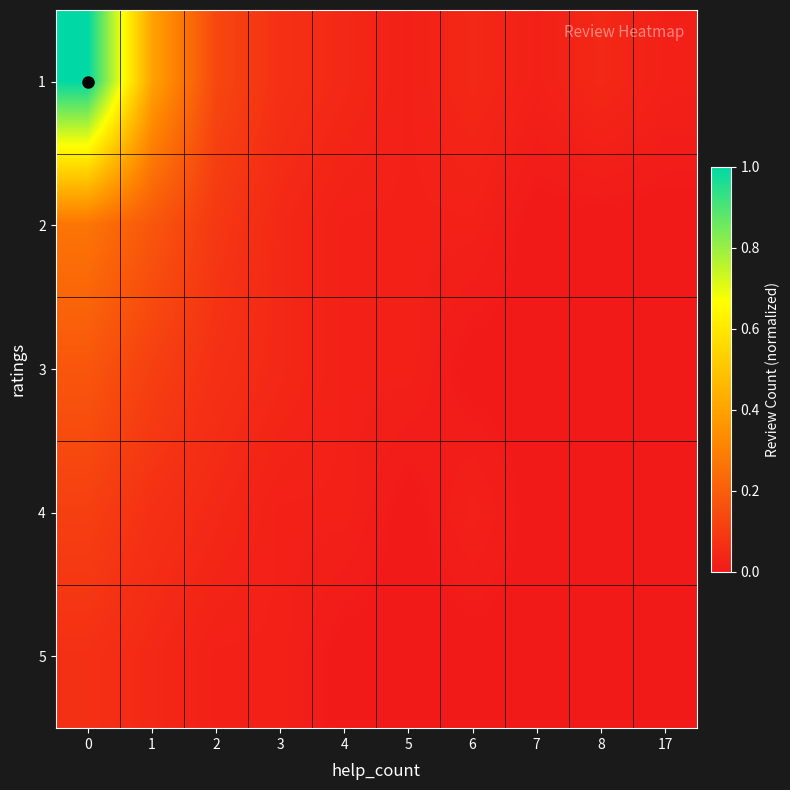

Reading left to right, extract all data points from this chart.

1: 0=1.0	1=0.4	2=0.1	3=0.1	4=0.0	5=0.0	6=0.0	7=0.0	8=0.0	17=0.0
2: 0=0.3	1=0.2	2=0.1	3=0.0	4=0.0	5=0.0	6=0.0	7=0.0	8=0.0	17=0.0
3: 0=0.2	1=0.1	2=0.1	3=0.0	4=0.0	5=0.0	6=0.0	7=0.0	8=0.0	17=0.0
4: 0=0.1	1=0.1	2=0.0	3=0.0	4=0.0	5=0.0	6=0.0	7=0.0	8=0.0	17=0.0
5: 0=0.1	1=0.0	2=0.0	3=0.0	4=0.0	5=0.0	6=0.0	7=0.0	8=0.0	17=0.0